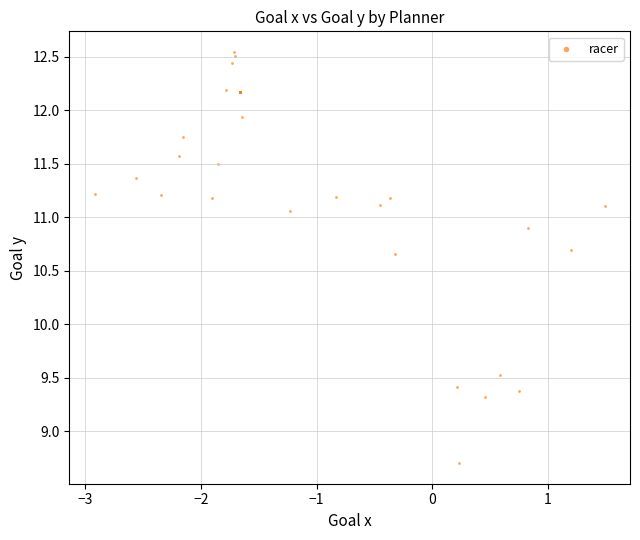

What Y value in the scatter plot is closest to 10?

9.5